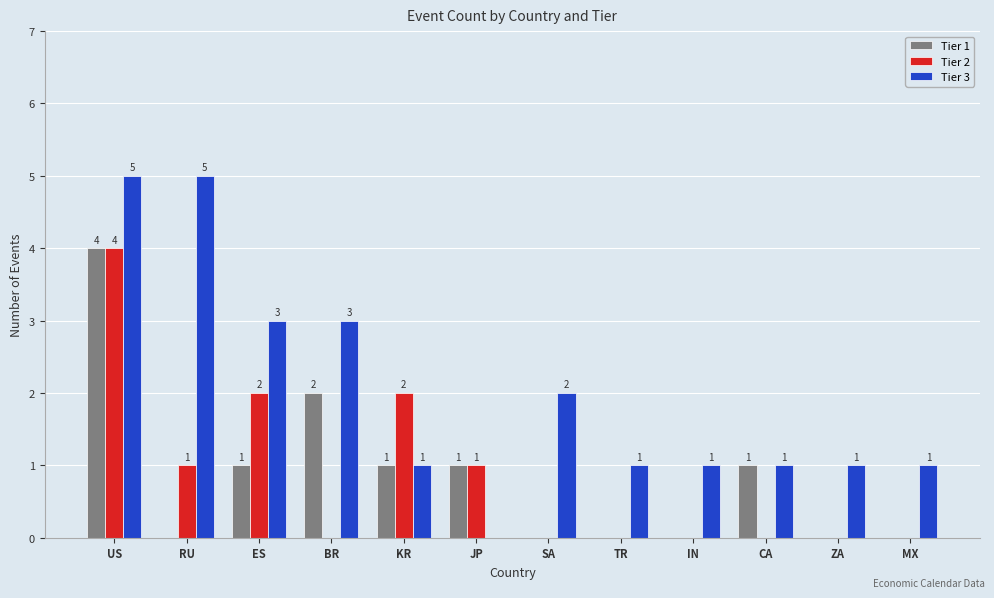

What value does the Tier 3 series have at ZA?

1